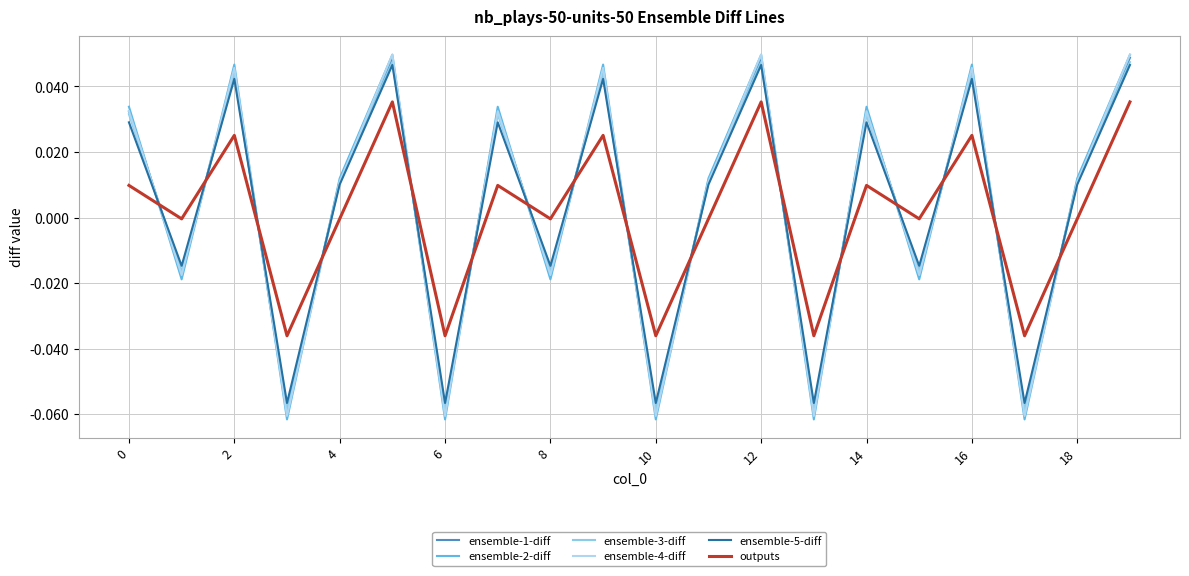

After their last crossing, which series has the higher values: ensemble-5-diff or ensemble-1-diff?

ensemble-1-diff